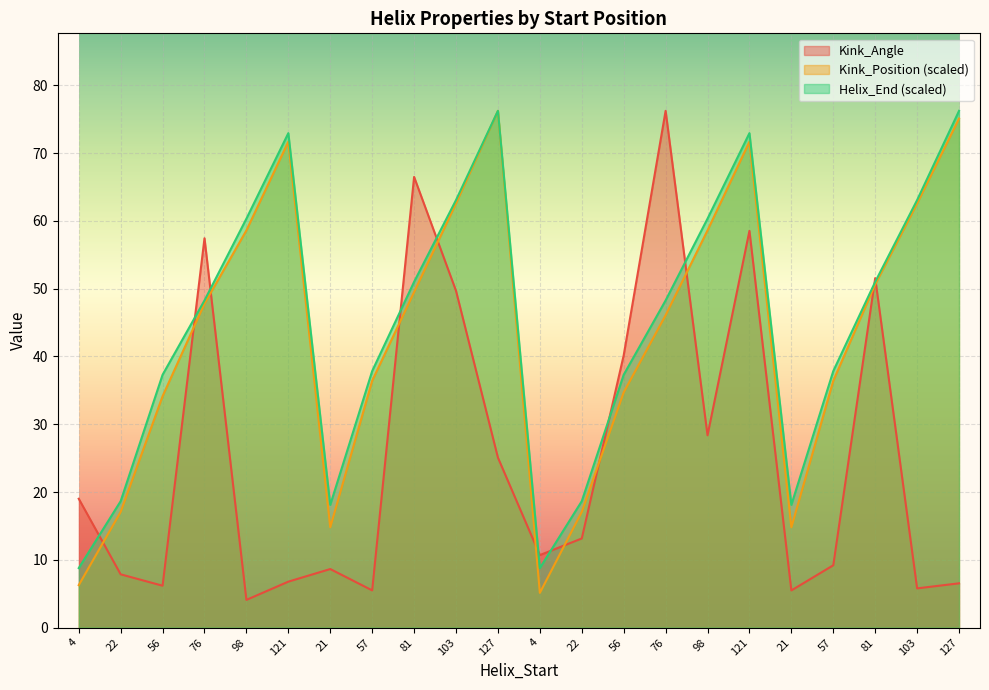

What is the sum of the Helix_End values at 76 and 56?

85.6